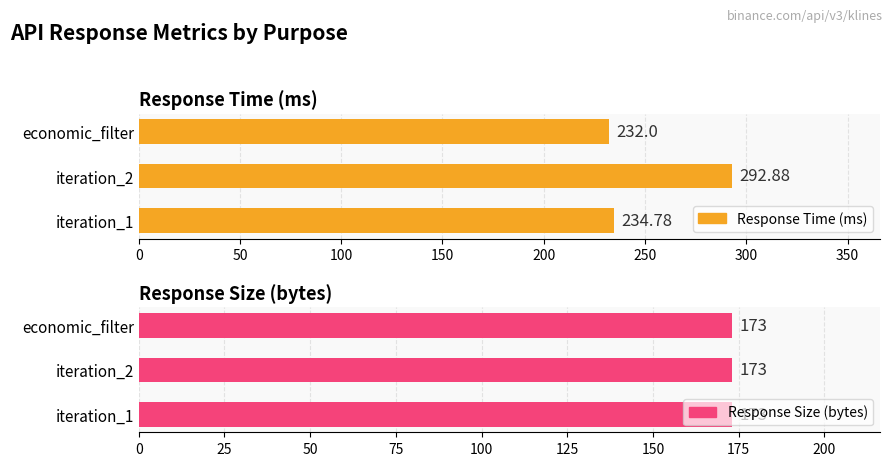

Which series has the widest spread of values?

Response Time (ms)